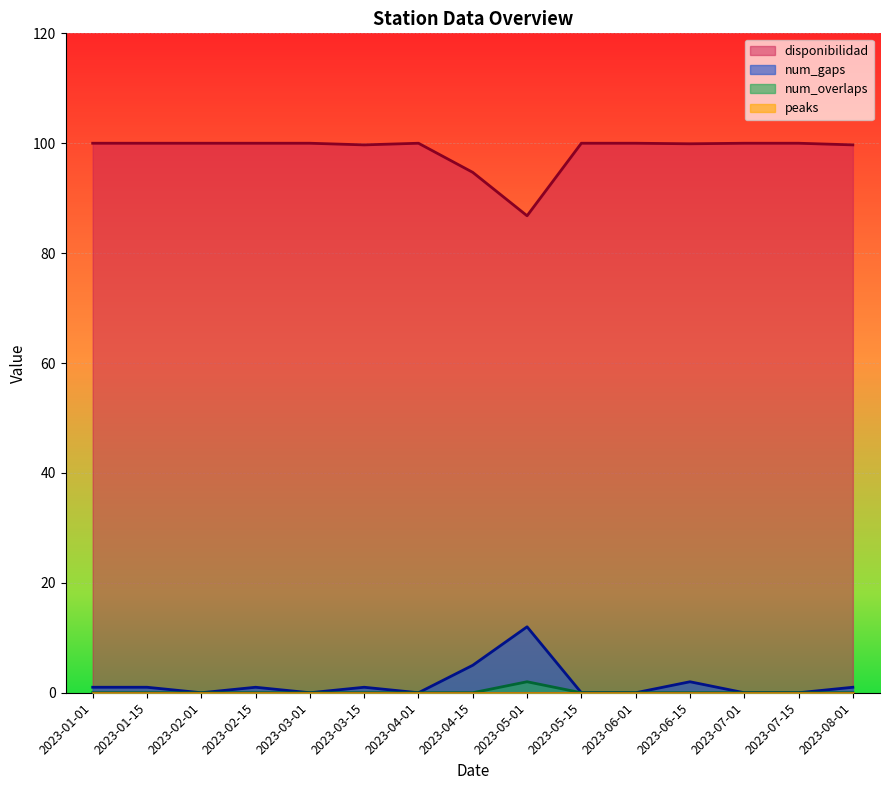

True or false: num_gaps and disponibilidad cross at least once.

False